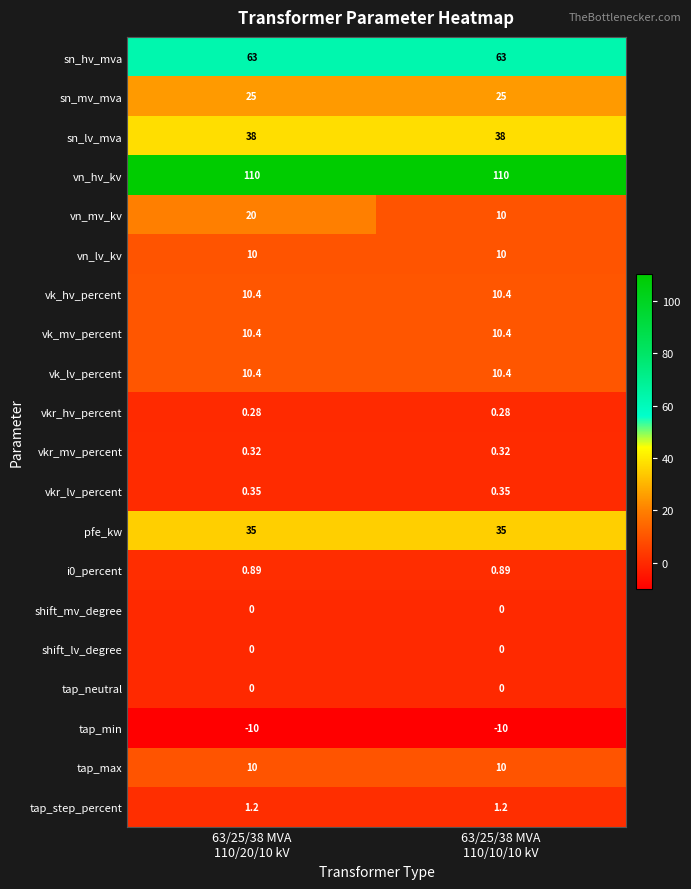

Count the number of data series in this chart.

20